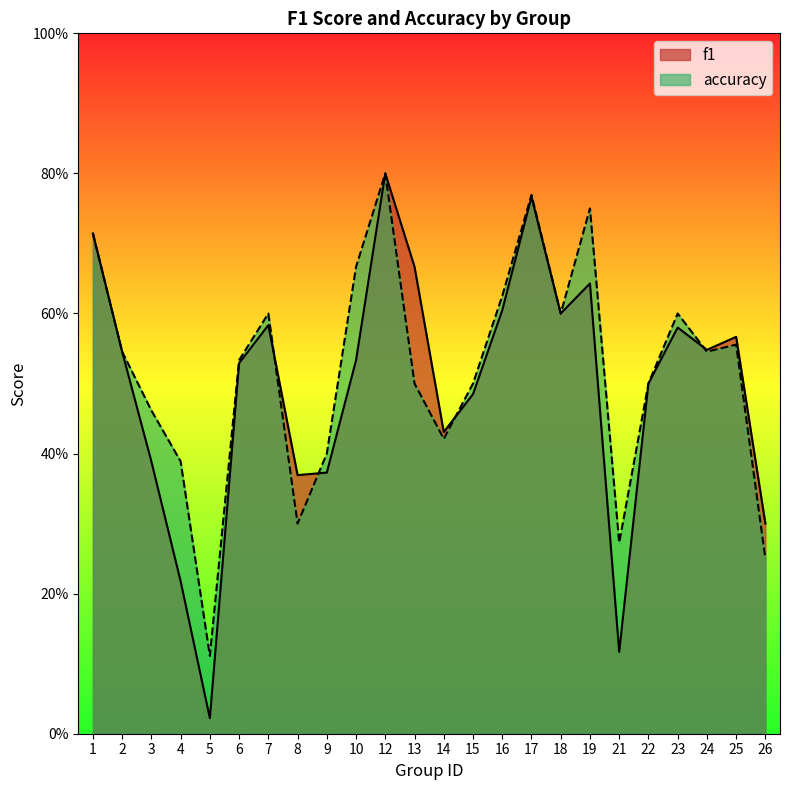

What is the sum of the f1 values at 16 and 23?

1.2